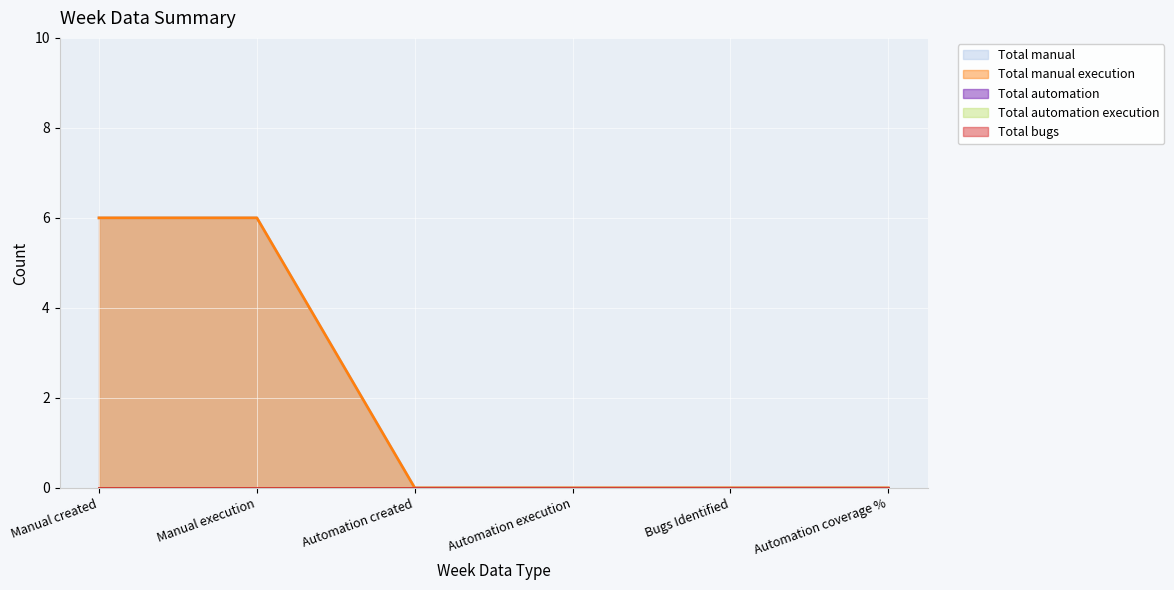

Between Manual execution and Automation execution, which series saw the biggest shift?

Total manual